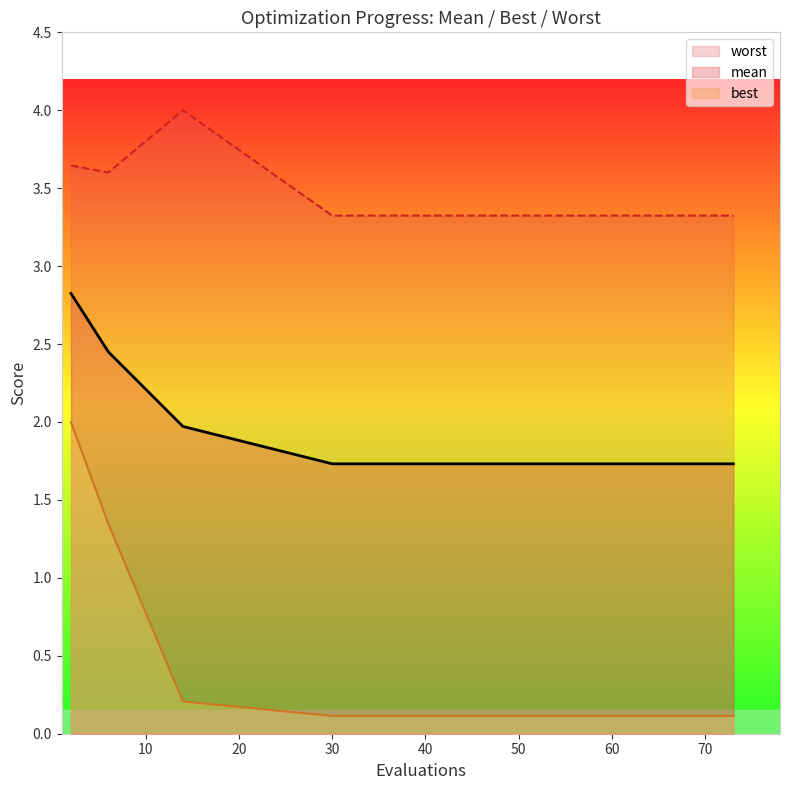

True or false: mean has a value of 1.7 at 50.

True